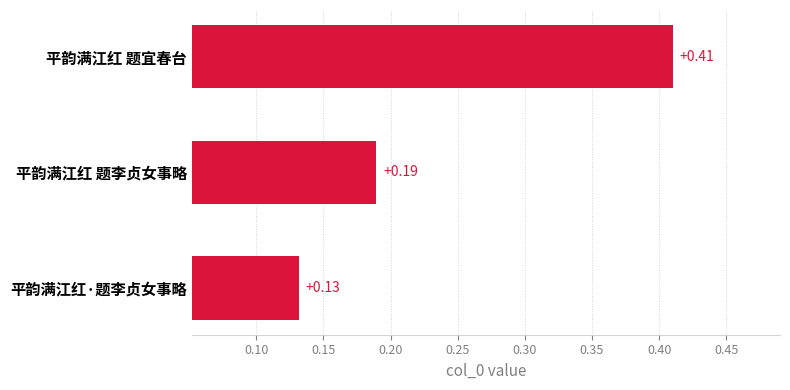

Which category has the lowest value across all series?

平韵满江红·题李贞女事略